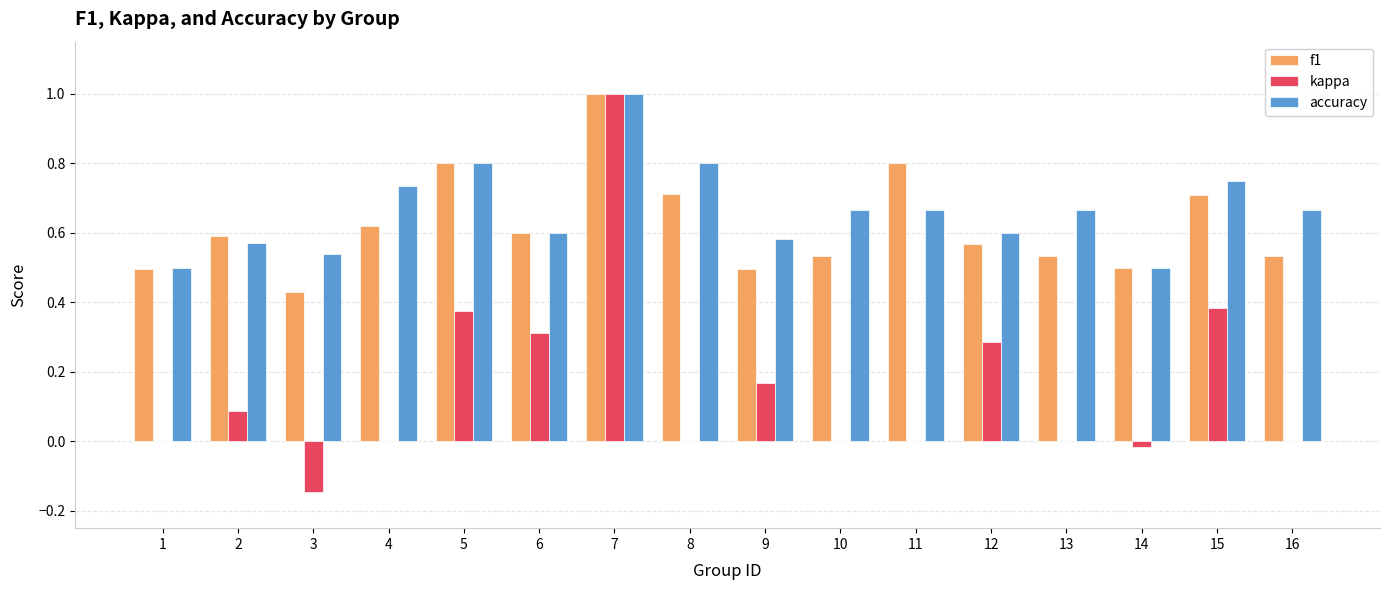

The accuracy series shows 1.2 at 11. True or false?

False